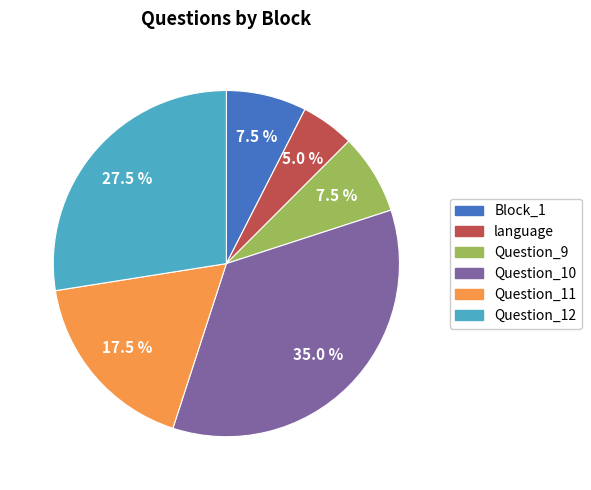

Which category has the biggest portion of the pie?

Question_10